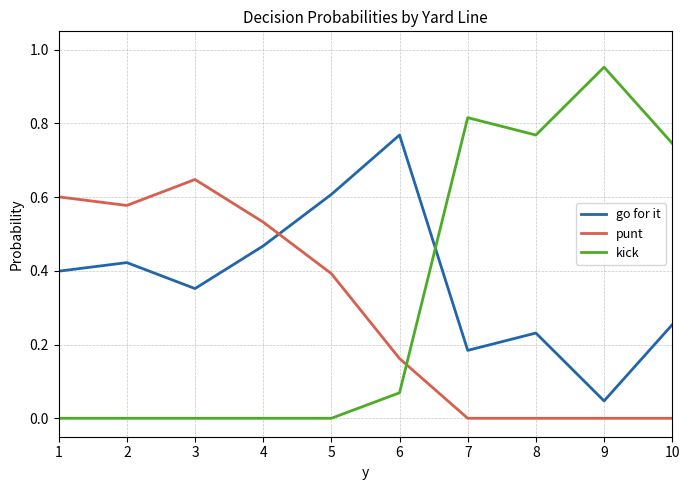

Where is the first local maximum for go for it?

2